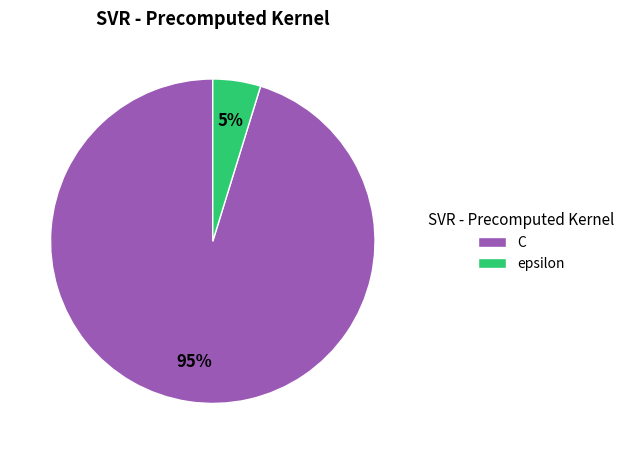

Count the number of slices in the pie.

2